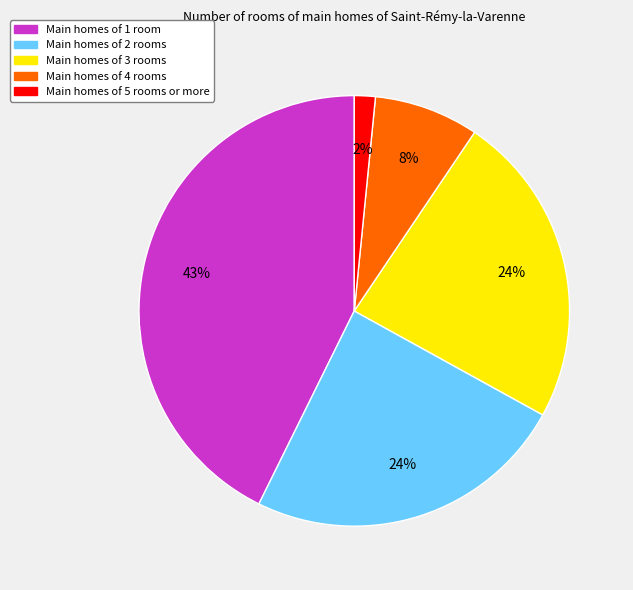

To the nearest percent, what is the difference between the largest and smallest slice percentages?

41%